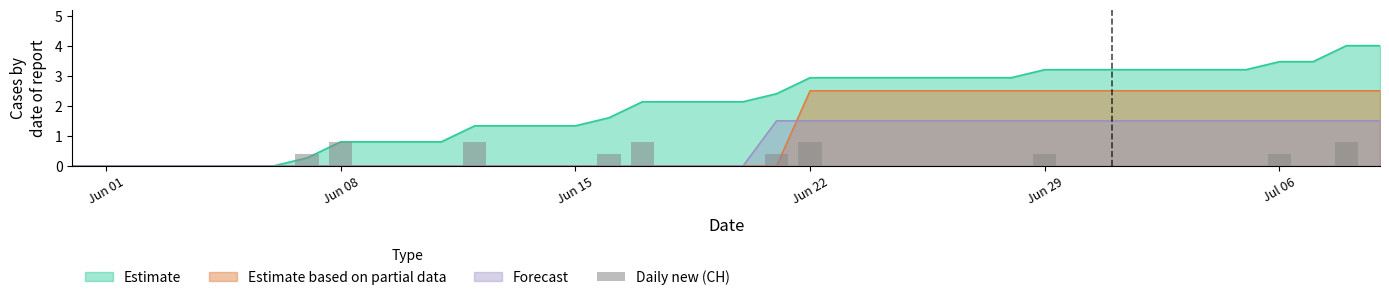

How many categories are shown in the chart?

40